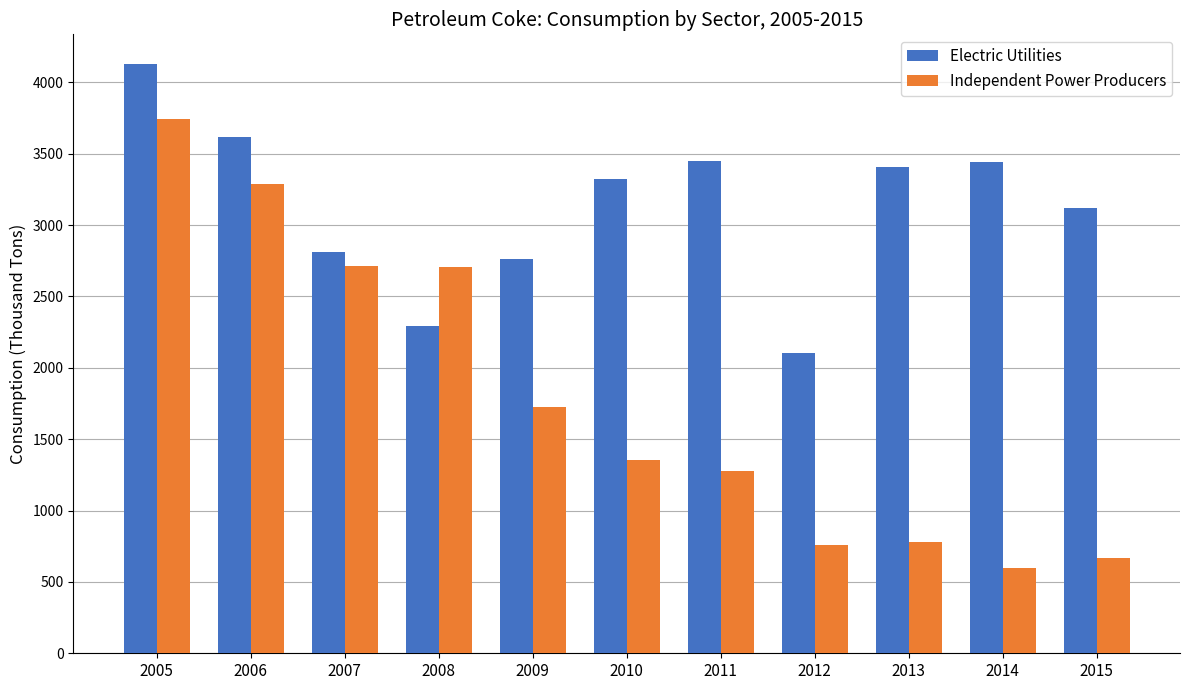

Which series has the largest total across all categories?

Electric Utilities